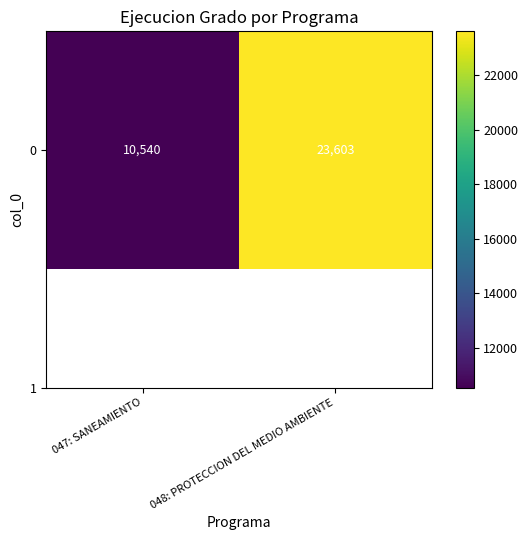

What is the average value?

17072